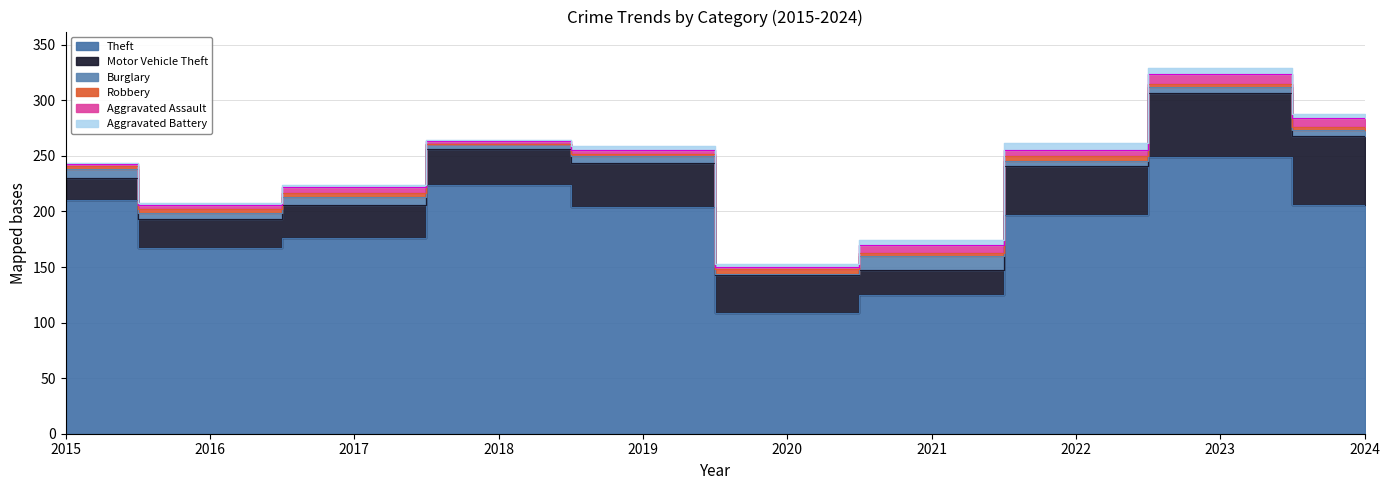

What is the sum of all Aggravated Assault values?

47